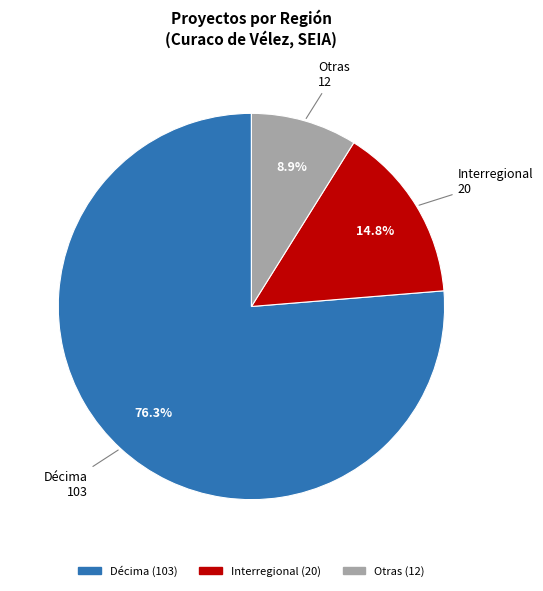

Between Otras and Interregional, which is larger?

Interregional